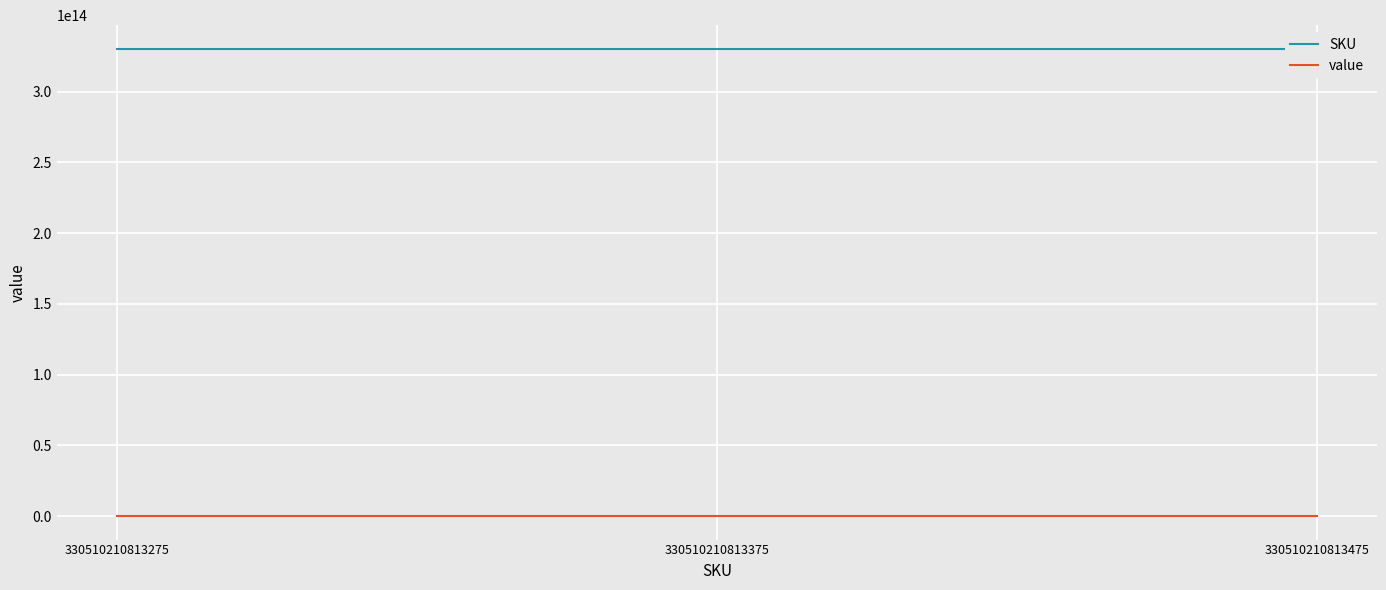

List the series in order of their peak value, lowest first.

value, SKU